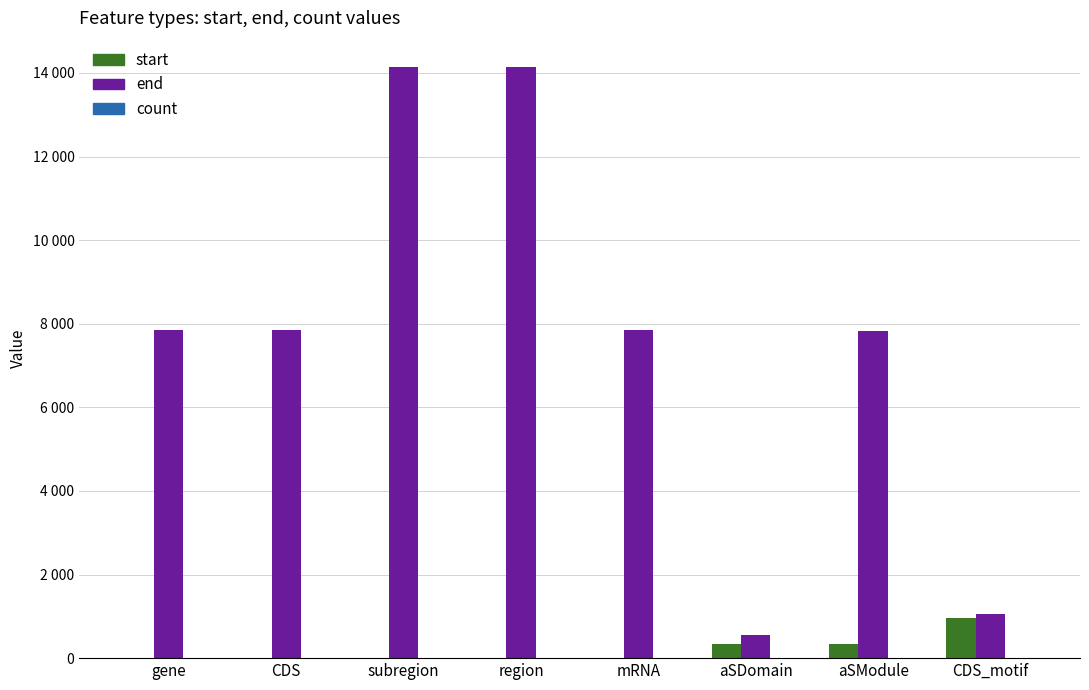

Is the value of end at gene greater than the value of count at gene?

Yes